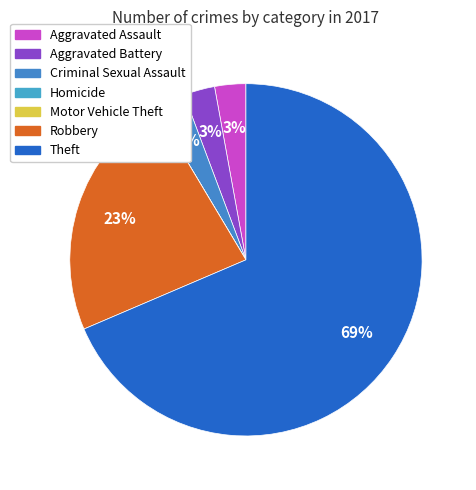

True or false: Criminal Sexual Assault accounts for 3% of the total.

True